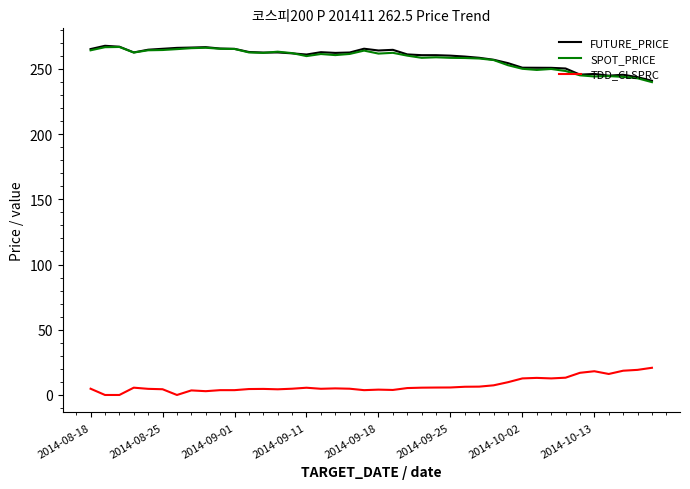

What is the maximum value for FUTURE_PRICE?

267.7